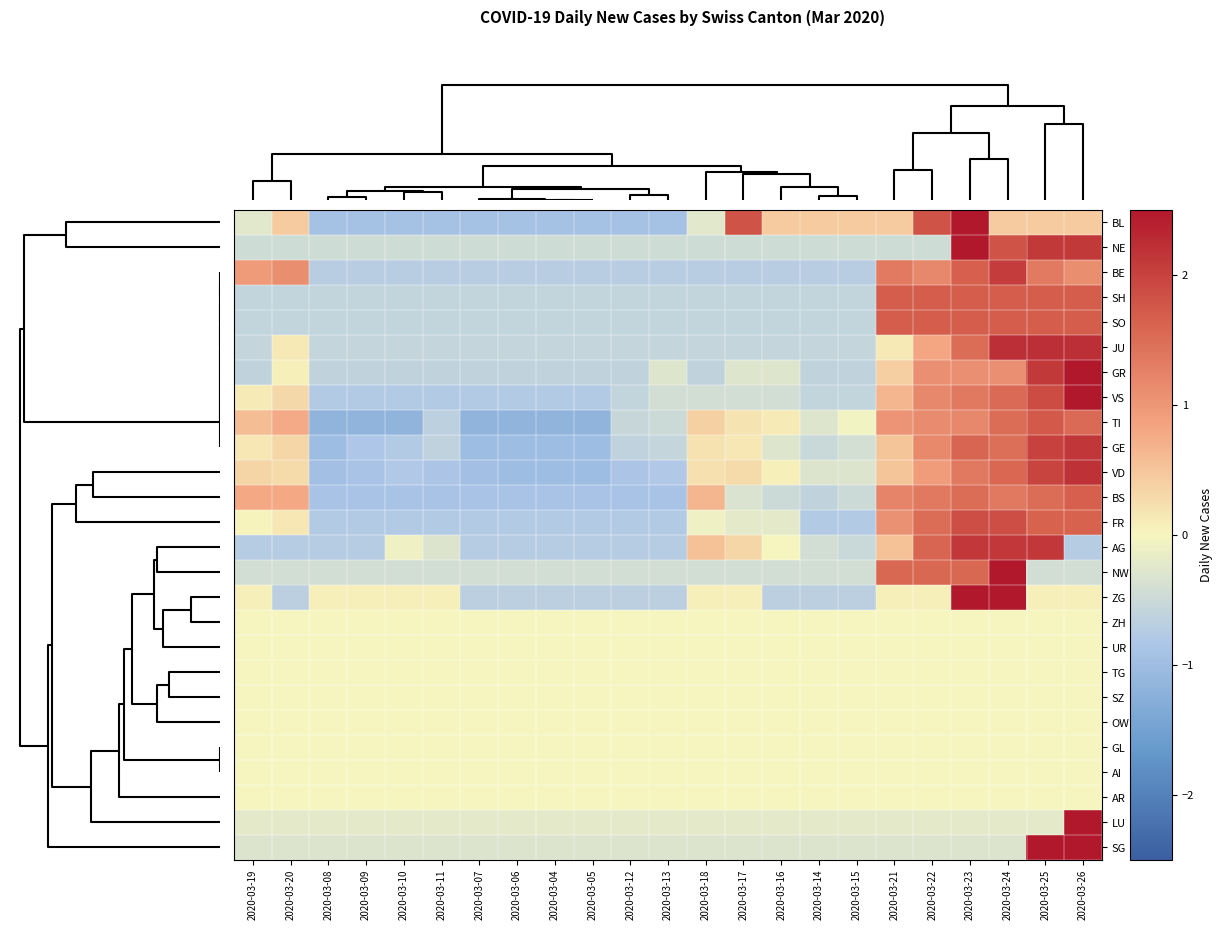

What is the difference between the highest and lowest values at 2020-03-10?

1.2